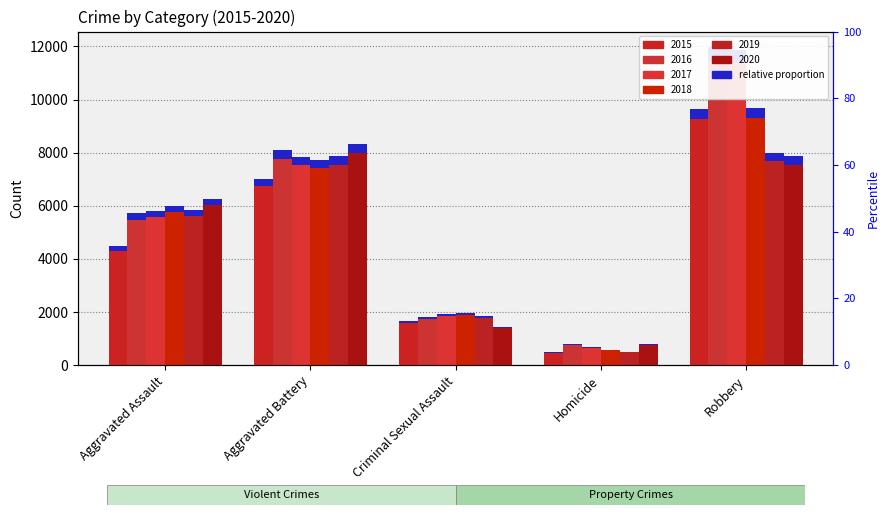

What position from the right is Aggravated Battery?

4